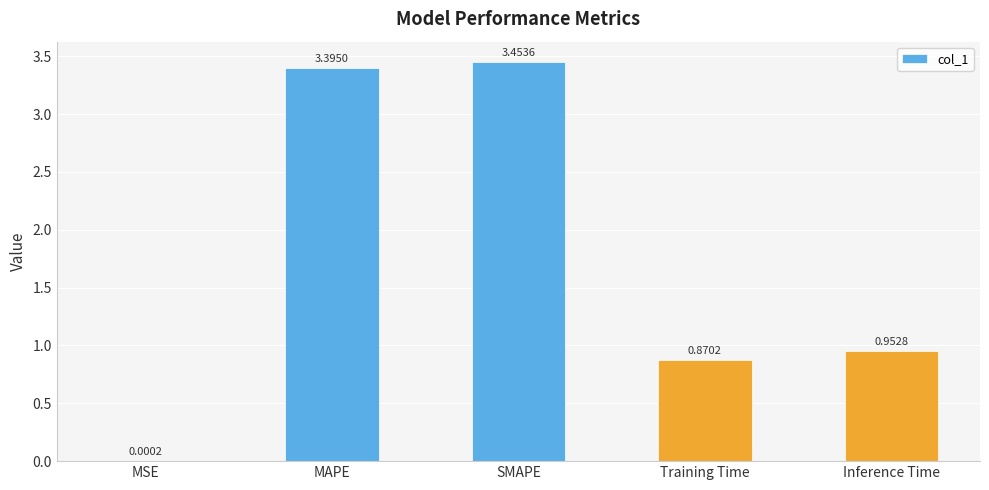

At which label is the value closest to 1?

Inference Time